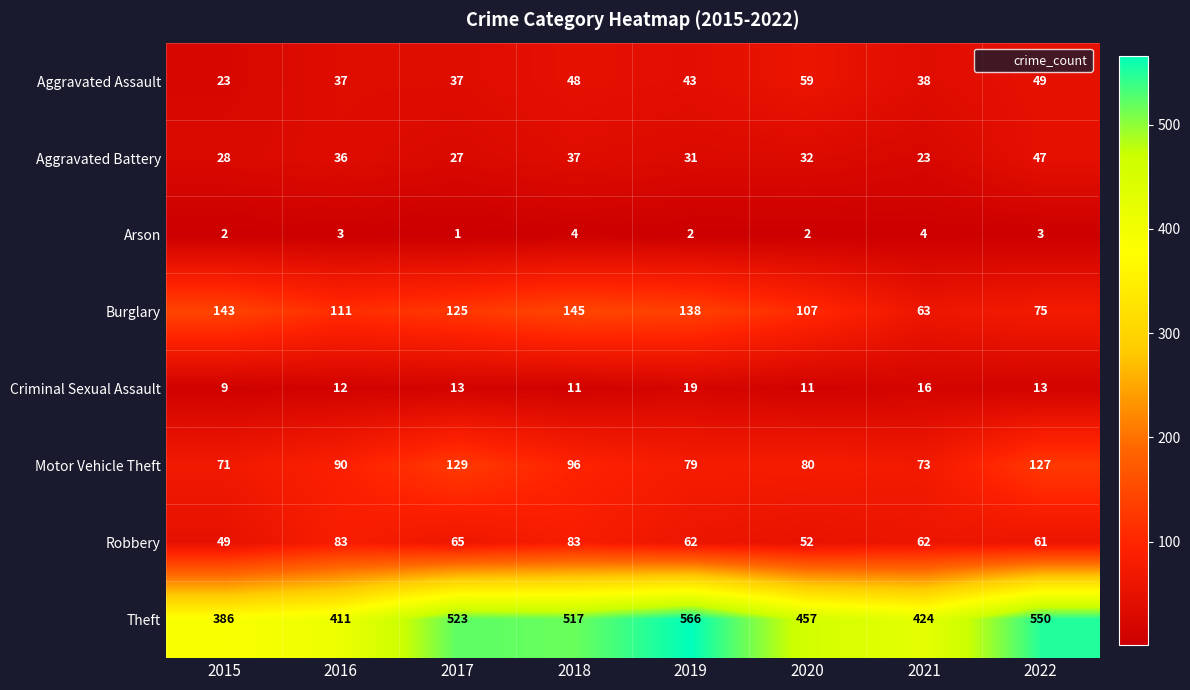

At how many categories does at least one series exceed 555?

1